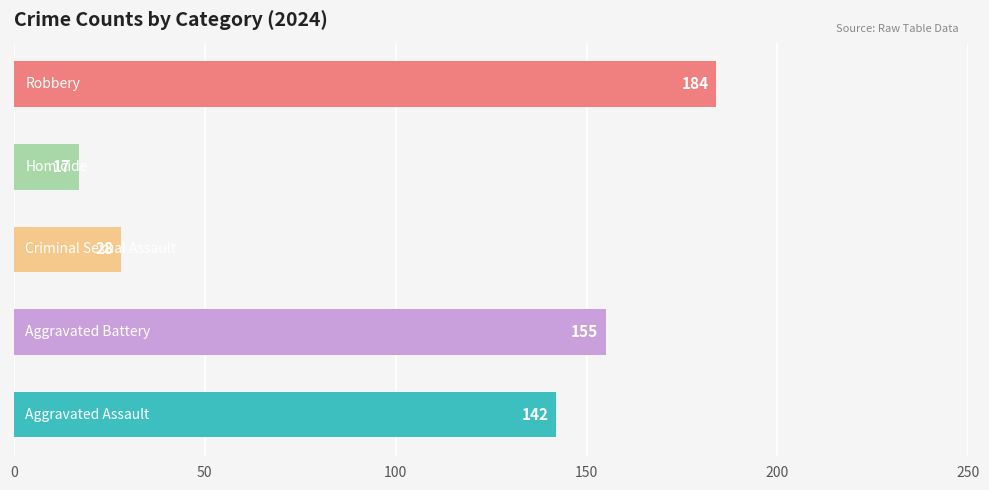

What is the maximum value shown in the chart?

184